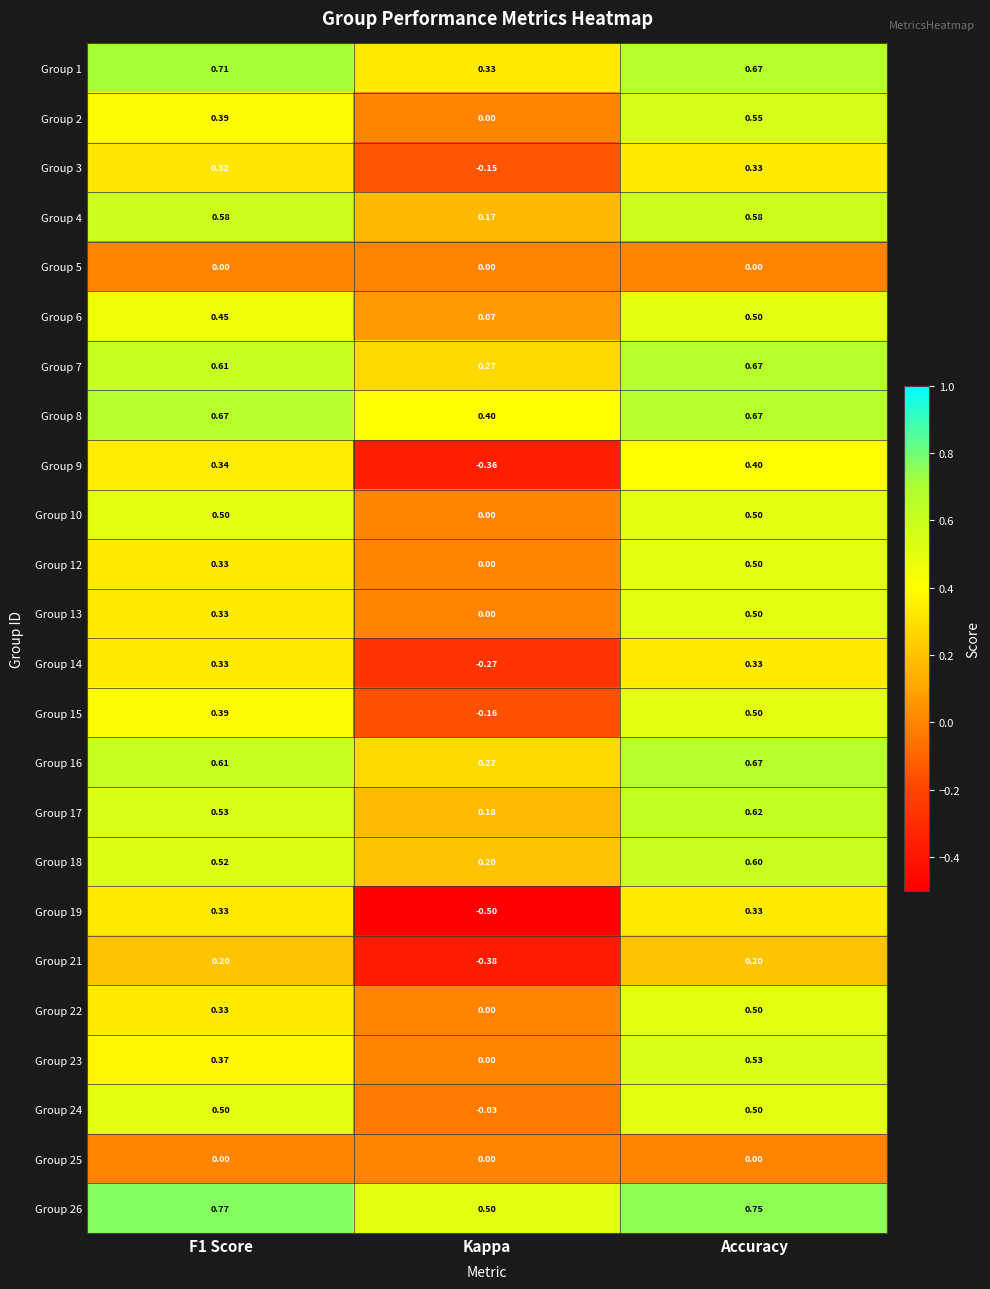

Which label corresponds to the smallest value in the chart?

Kappa